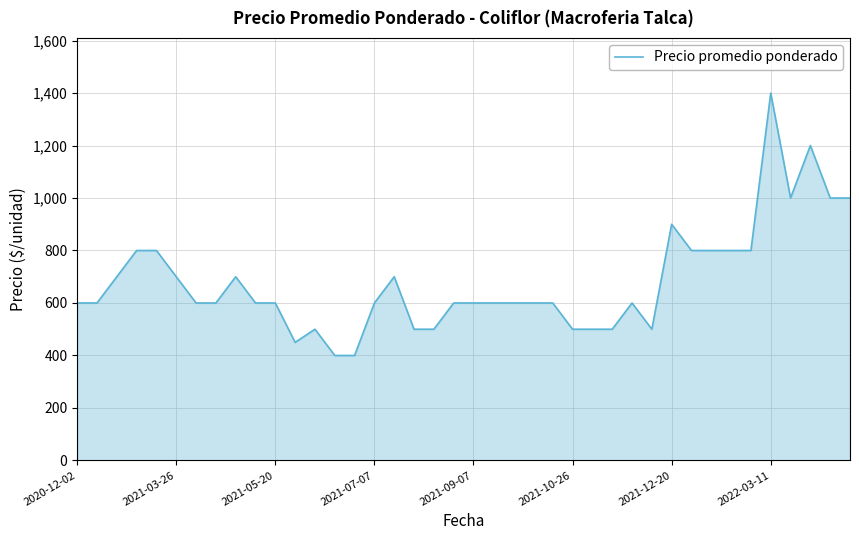

What is the difference between the maximum and minimum values?

1000